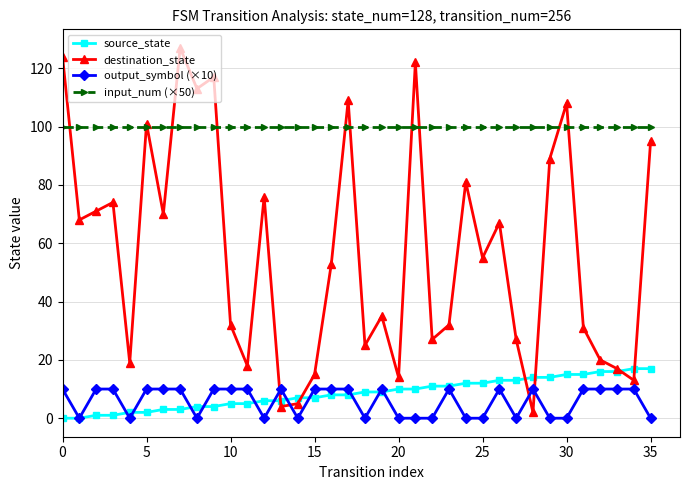

What are all the series names shown in the legend?

source_state, destination_state, output_symbol (×10), input_num (×50)